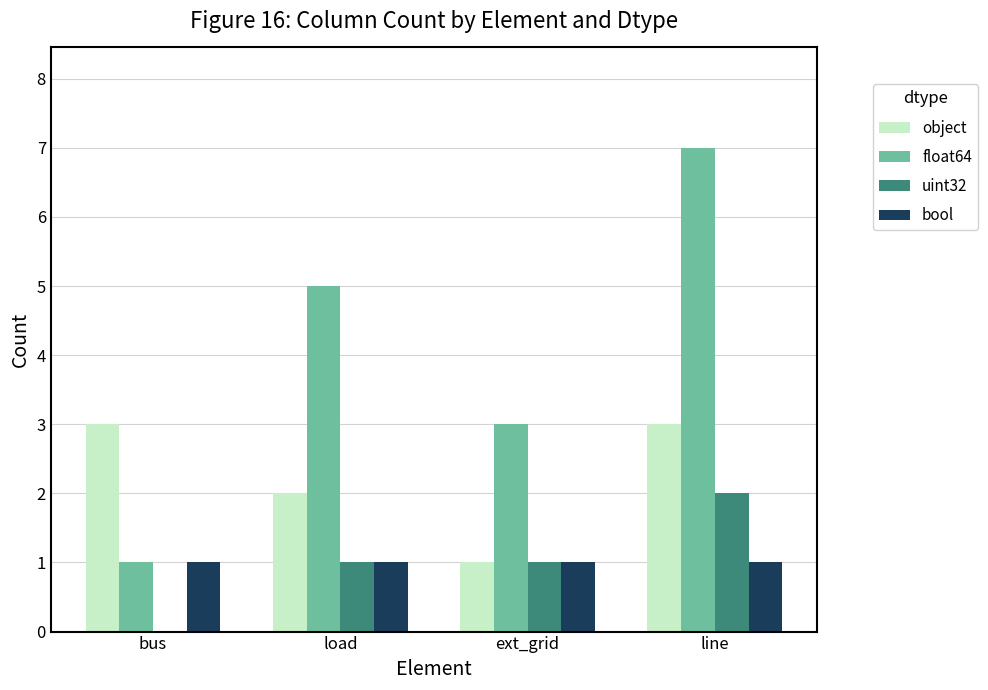

At which label does float64 reach its peak?

line